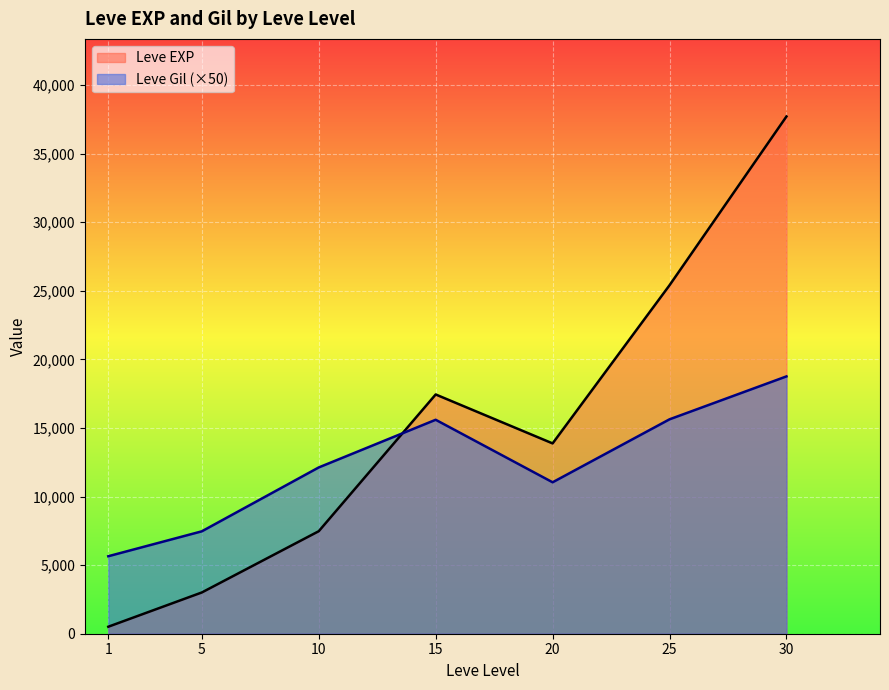

What is the highest value of the Leve EXP series?

37715.0